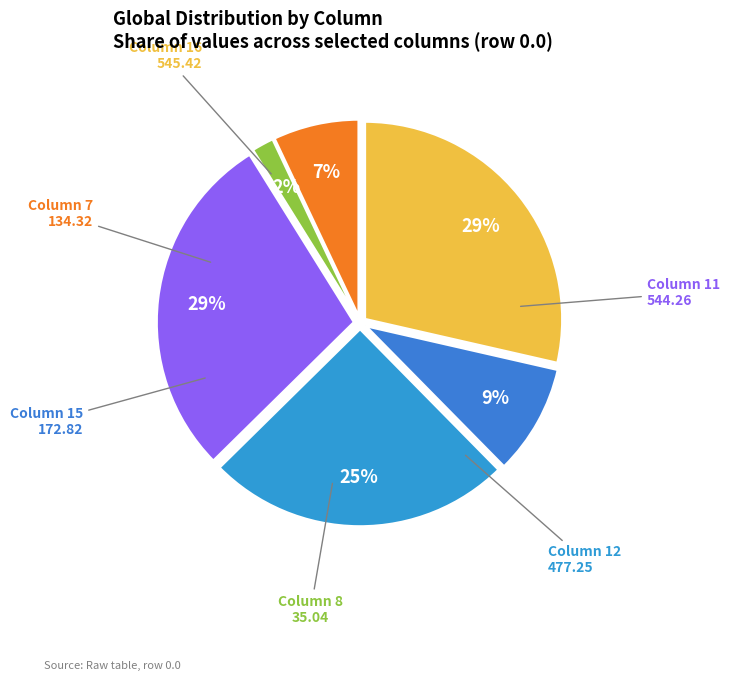

To the nearest percent, what portion does Column 15 represent?

9%